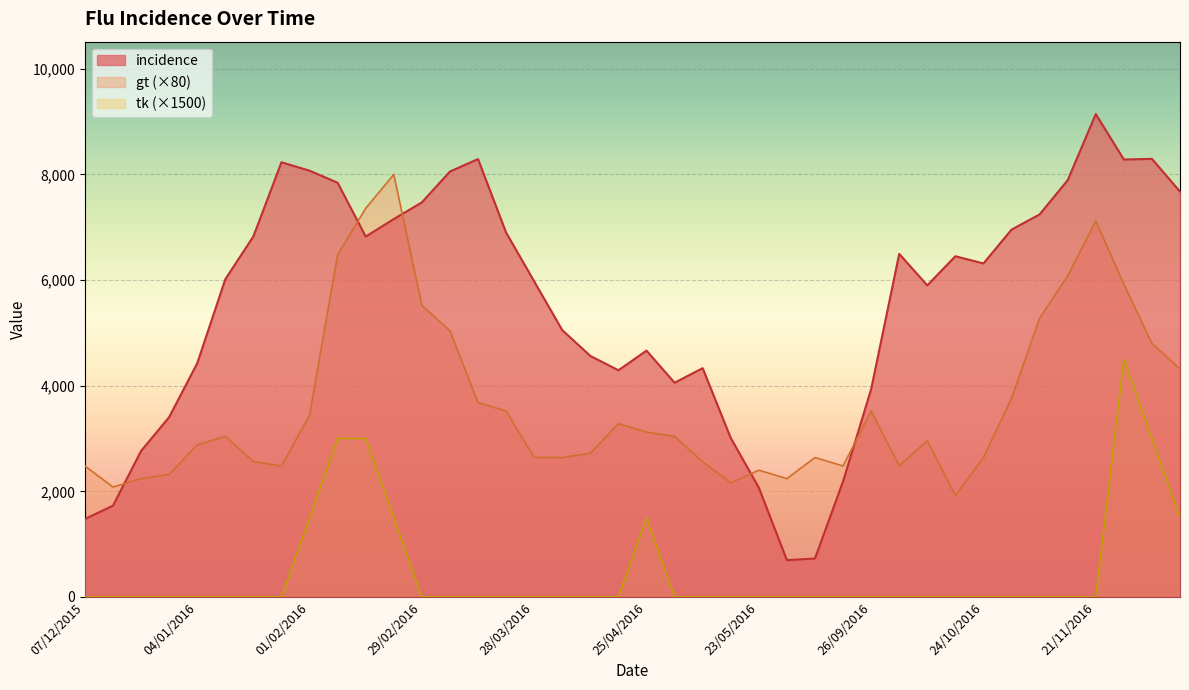

Count the number of data series in this chart.

3